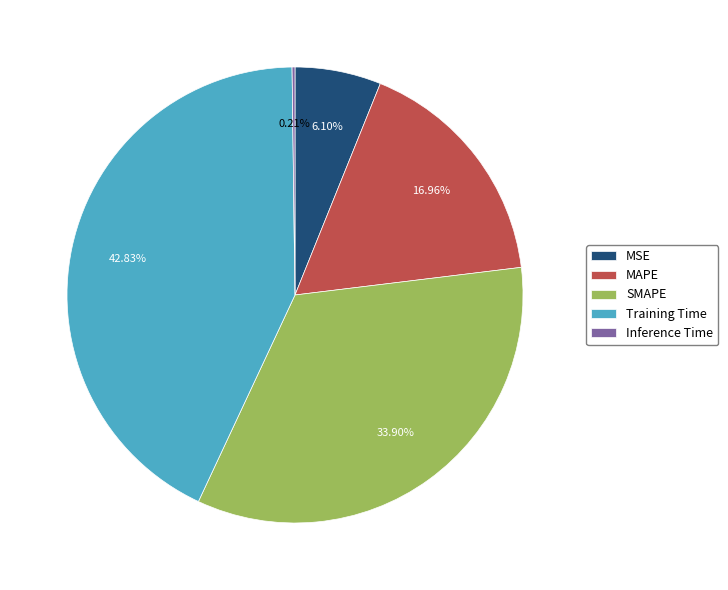

To the nearest percent, what is the average slice percentage?

20%